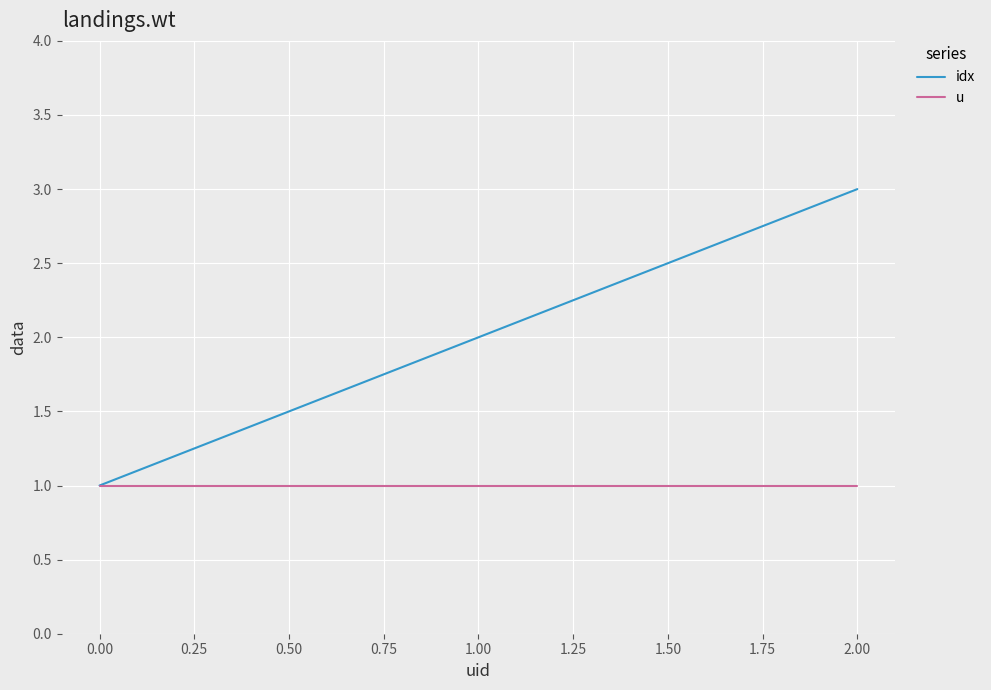

List the series in order of their peak value, lowest first.

u, idx